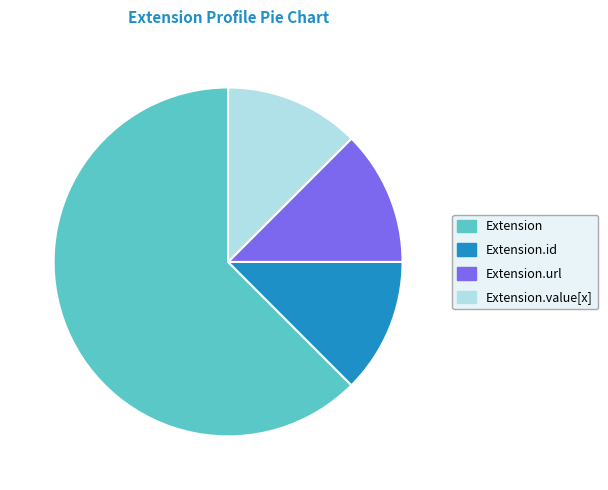

Does any single category account for the majority?

Yes